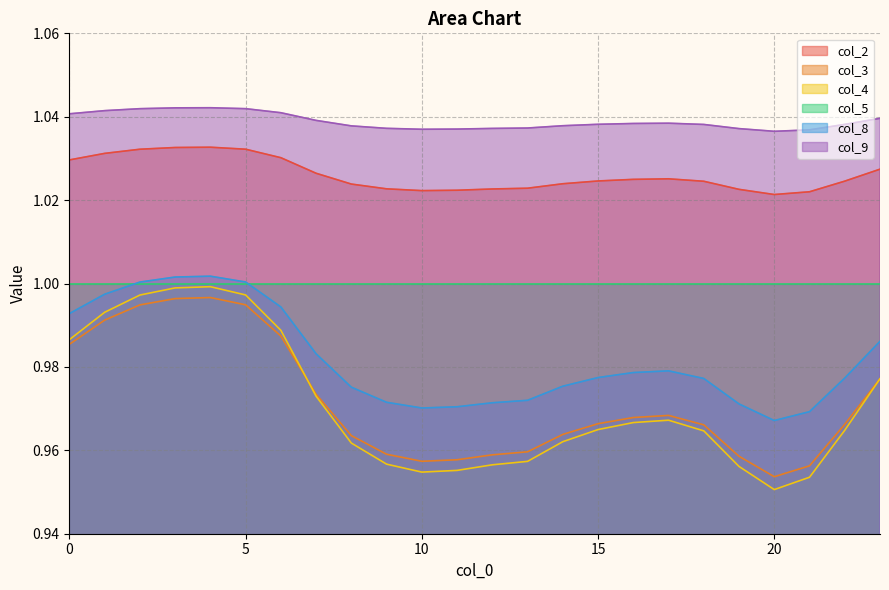

What is the value of the col_4 point at the 13th from the left?

1.0